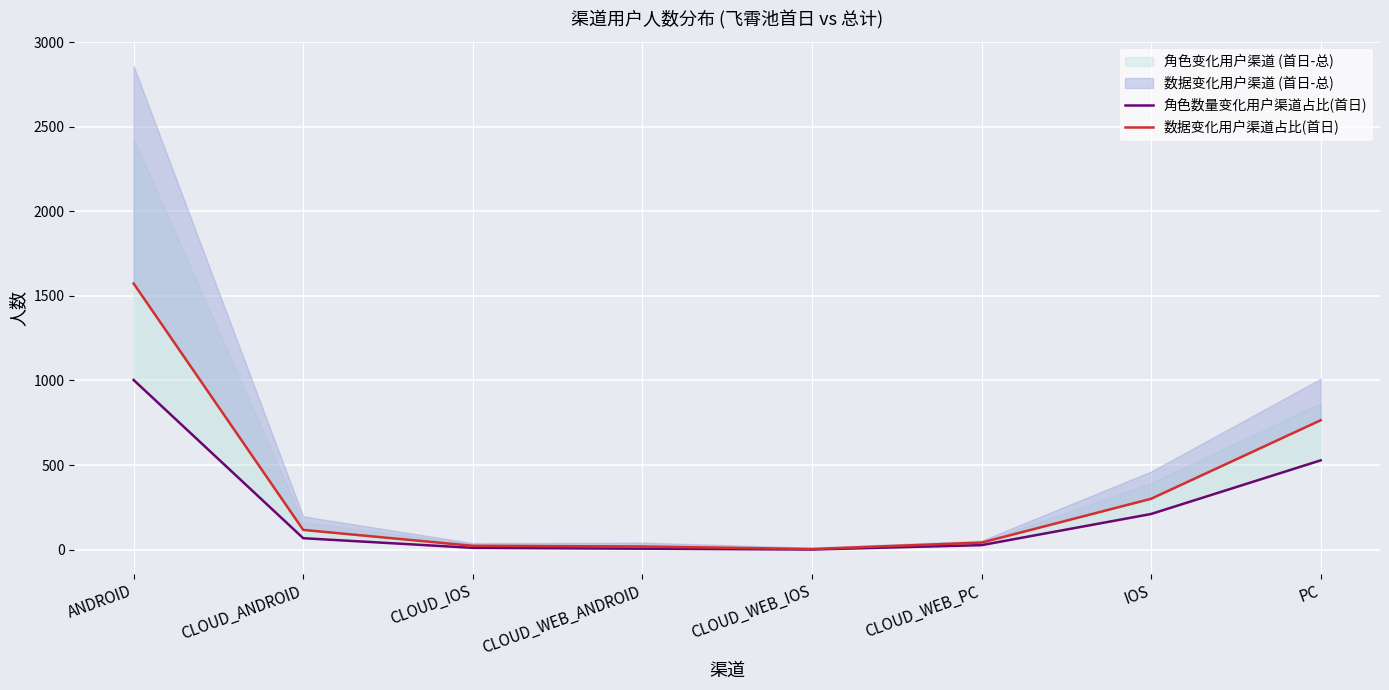

The 角色数量变化用户渠道占比(首日) series shows 2 at CLOUD_WEB_ANDROID. True or false?

False